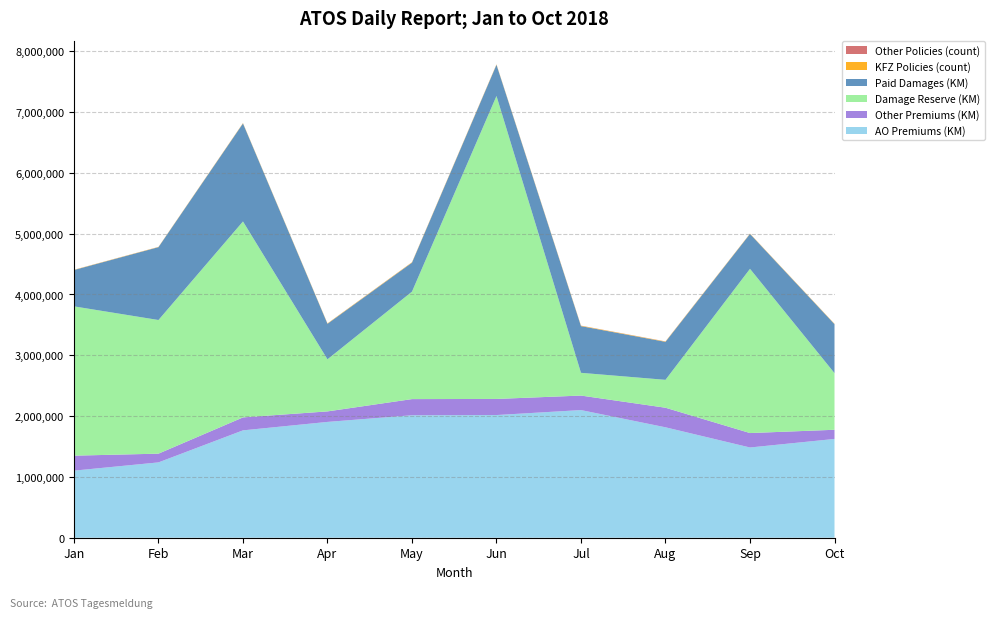

Reading right to left, extract all data points from this chart.

AO Premiums (KM): Oct=1624563.0	Sep=1483964.1	Aug=1816055.9	Jul=2099263.1	Jun=2017469.0	May=2014076.2	Apr=1904643.2	Mar=1765640.3	Feb=1238824.1	Jan=1103285.9
Other Premiums (KM): Oct=150805.6	Sep=237459.1	Aug=321819.2	Jul=238609.9	Jun=264817.4	May=265695.0	Apr=172841.9	Mar=213155.8	Feb=143652.7	Jan=246348.9
Damage Reserve (KM): Oct=931471.5	Sep=2700793.0	Aug=458622.5	Jul=373992.8	Jun=4982422.4	May=1767120.0	Apr=856440.0	Mar=3222295.5	Feb=2197889.6	Jan=2455115.8
Paid Damages (KM): Oct=805492.0	Sep=573826.8	Aug=625094.3	Jul=768115.3	Jun=513016.1	May=476579.9	Apr=584560.5	Mar=1611901.7	Feb=1198260.4	Jan=597813.4
KFZ Policies (count): Oct=5433.0	Sep=4710.0	Aug=5778.0	Jul=6576.0	Jun=6157.0	May=6417.0	Apr=5927.0	Mar=5466.0	Feb=3841.0	Jan=3585.0
Other Policies (count): Oct=647.0	Sep=830.0	Aug=1463.0	Jul=1505.0	Jun=1305.0	May=875.0	Apr=733.0	Mar=871.0	Feb=667.0	Jan=747.0